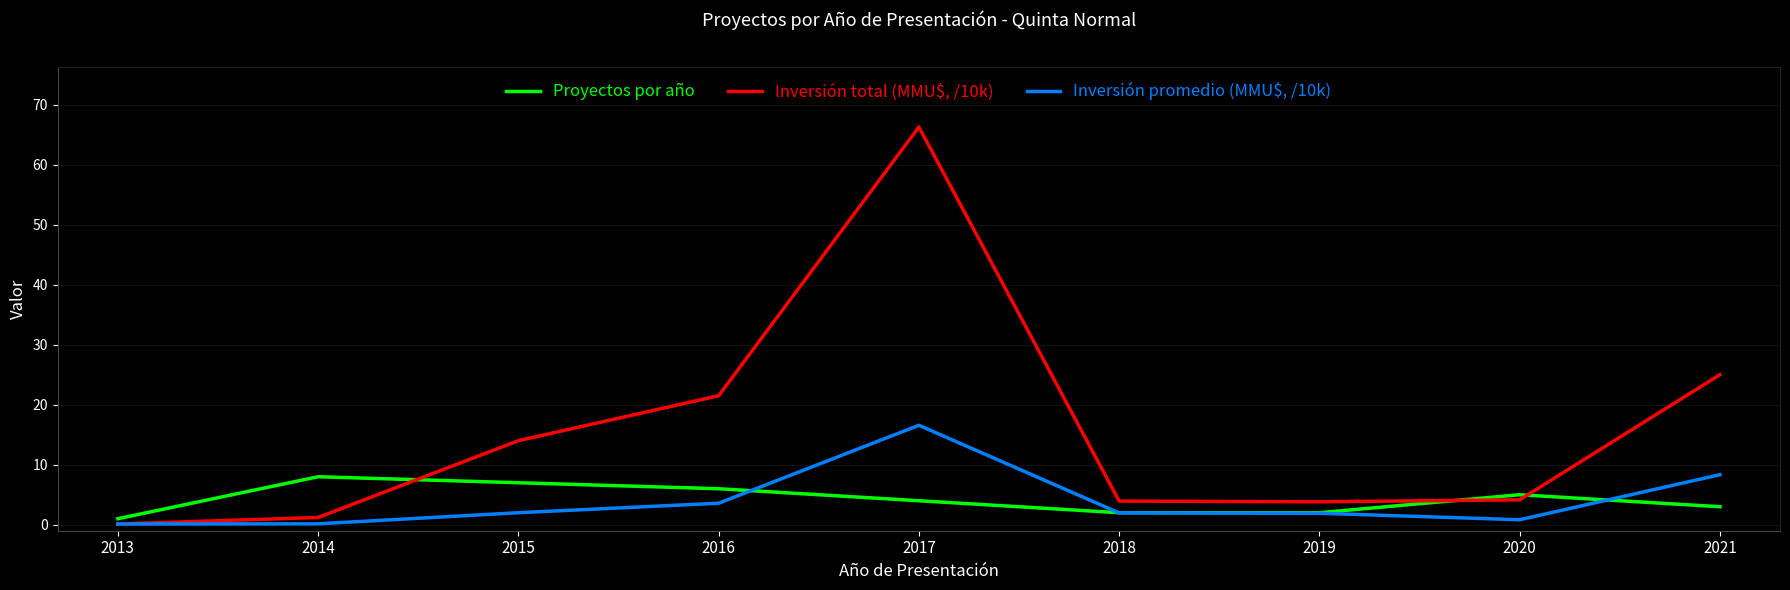

What is the difference between the Inversión total (MMU$, /10k) values at 2020 and 2014?

2.9